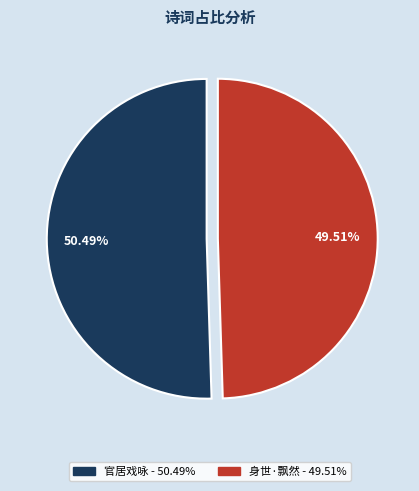

Does any single category account for the majority?

Yes